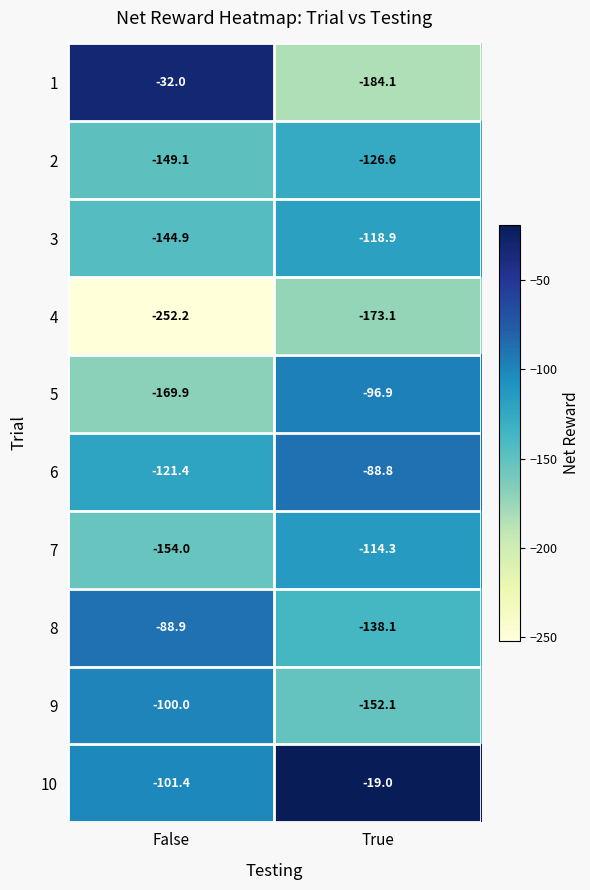

Which series has the largest range (max minus min)?

1